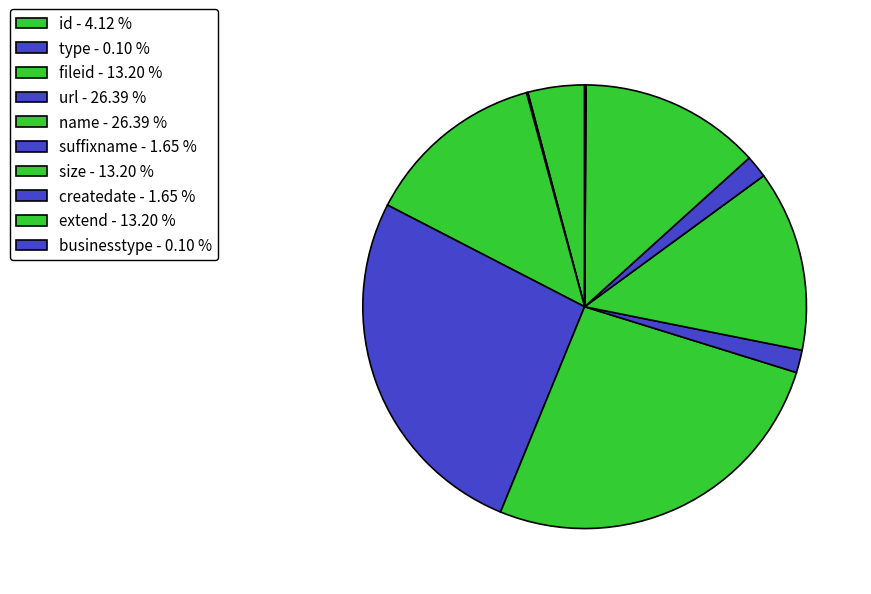

How many slices are in this pie chart?

10